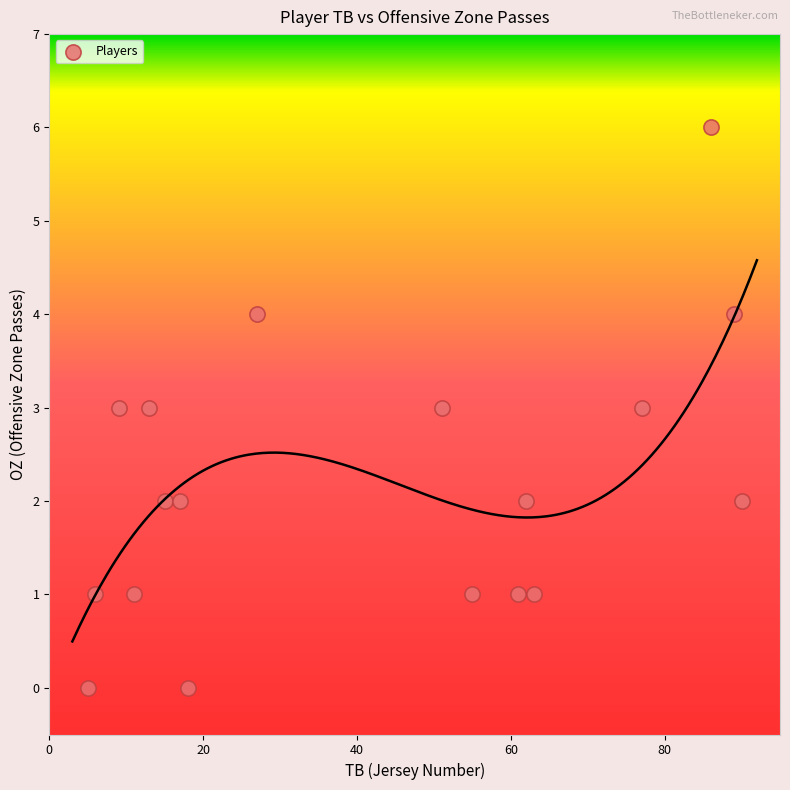

What is the range of Y values (max minus min)?

6